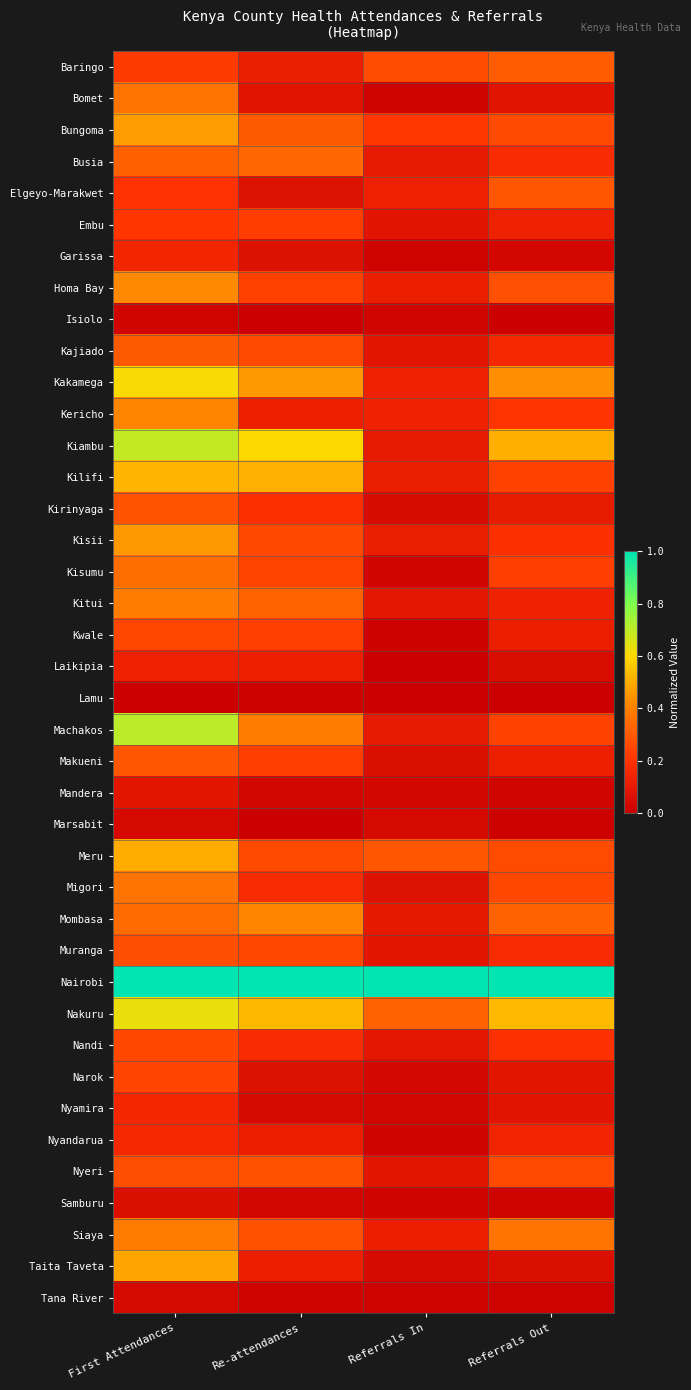

Which series has the largest total across all categories?

Nairobi